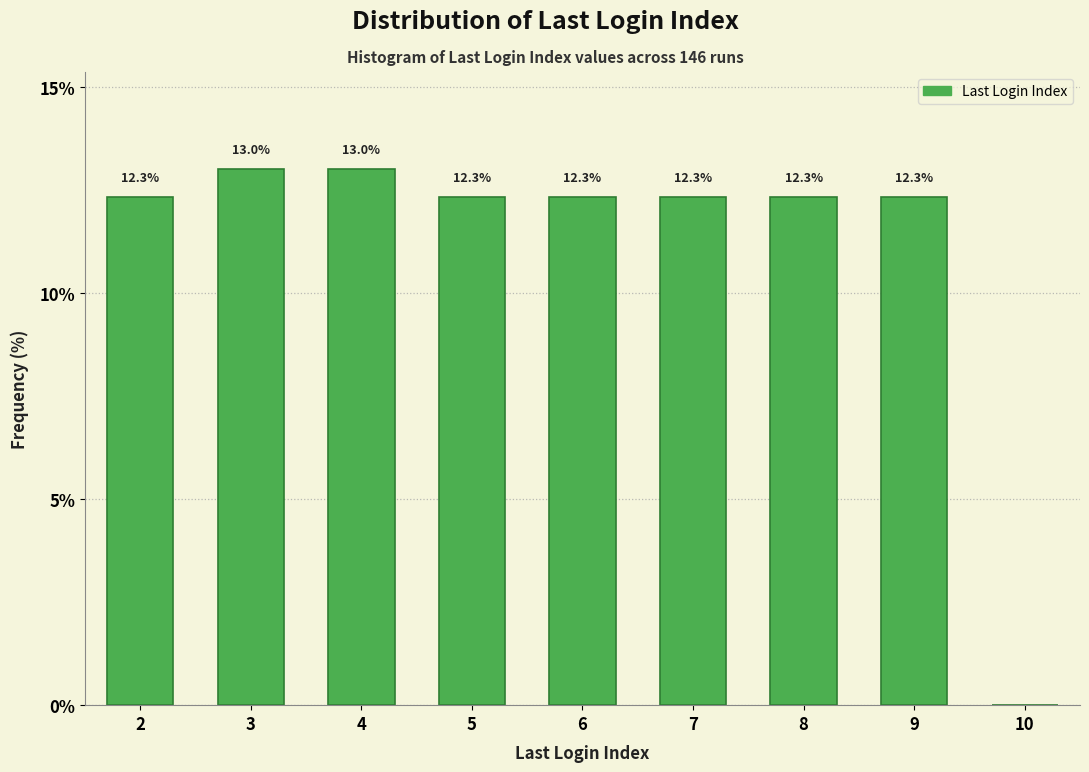

Reading left to right, what are all the values shown in this chart?

2=12.3	3=13.0	4=13.0	5=12.3	6=12.3	7=12.3	8=12.3	9=12.3	10=0.0